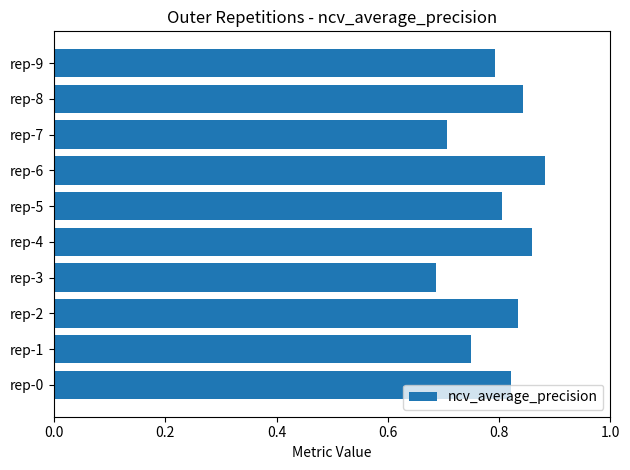

At which category does the chart reach its peak across all series?

rep-6